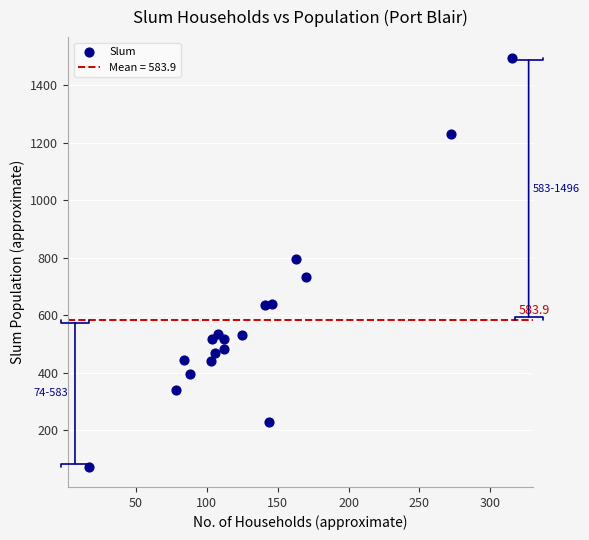

What is the range of X values (max minus min)?

298